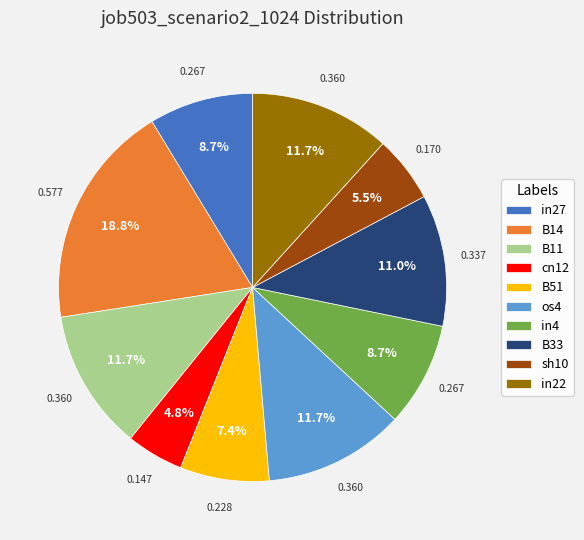

What percentage is NOT represented by cn12?

95.2%